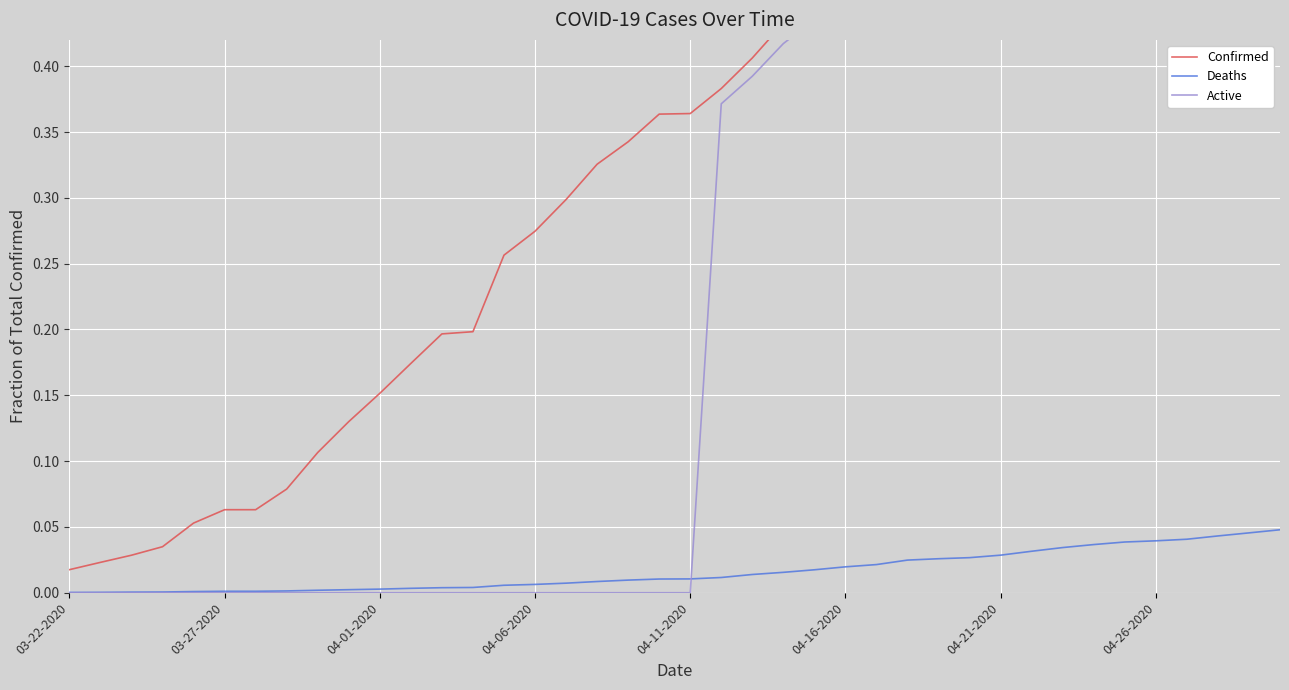

After their last crossing, which series has the higher values: Active or Deaths?

Active